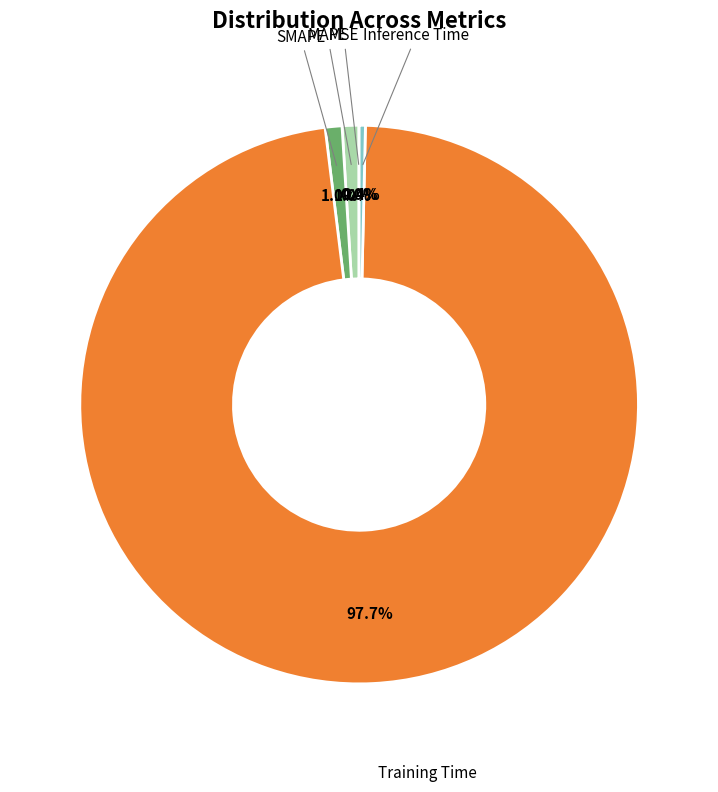

What percentage is the Training Time slice, to the nearest percent?

98%